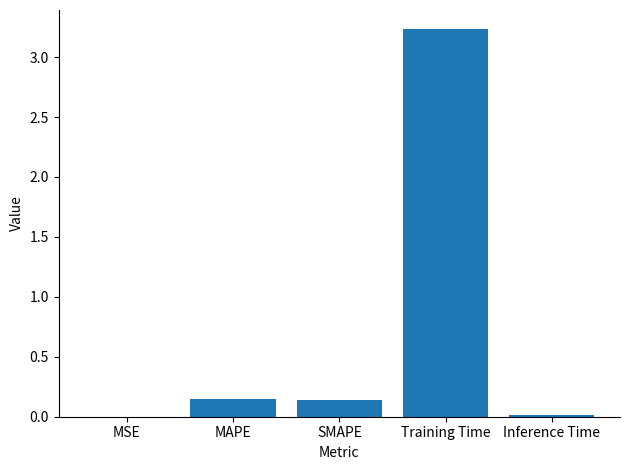

What is the average value?

0.7